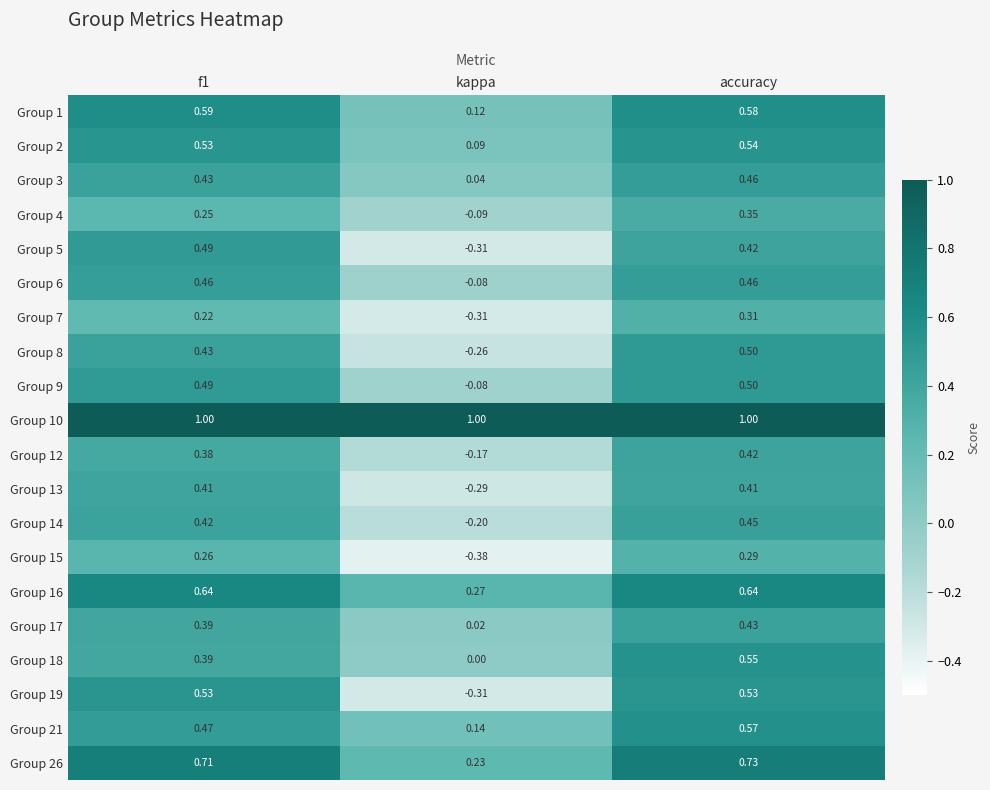

Is the value of Group 3 at kappa greater than the value of Group 6 at accuracy?

No